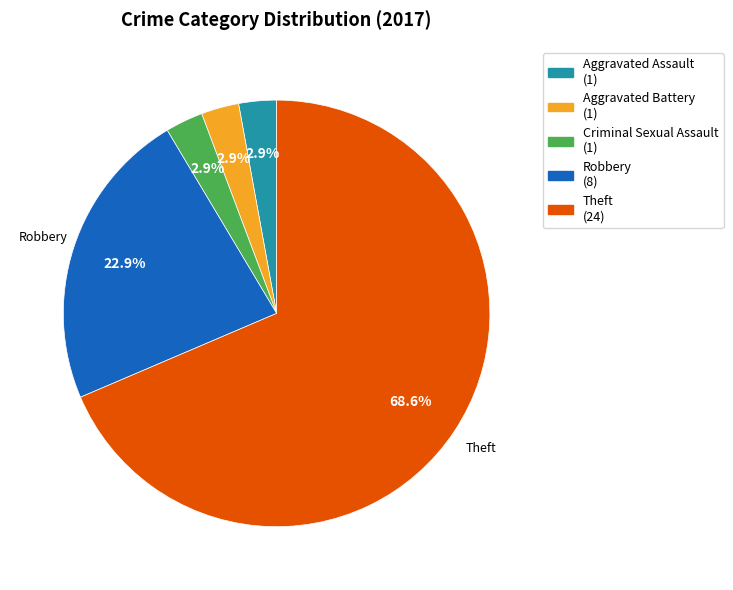

Count the number of slices in the pie.

5